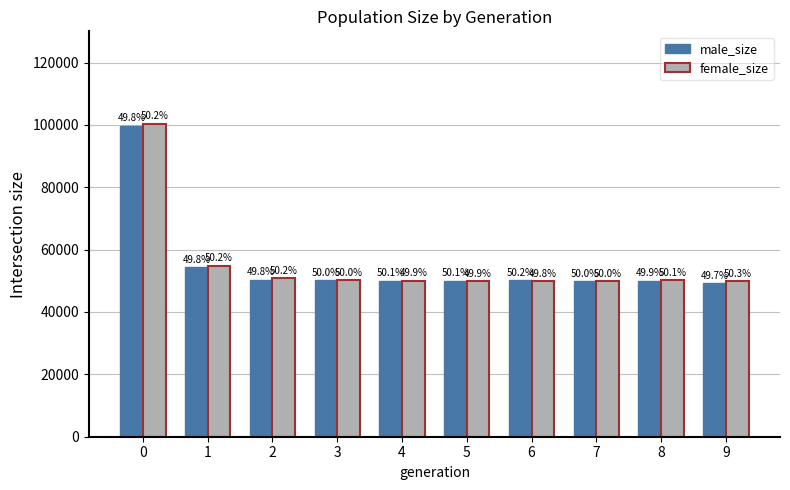

List the labels in order of female_size value, largest first.

0, 1, 2, 8, 3, 4, 9, 5, 6, 7